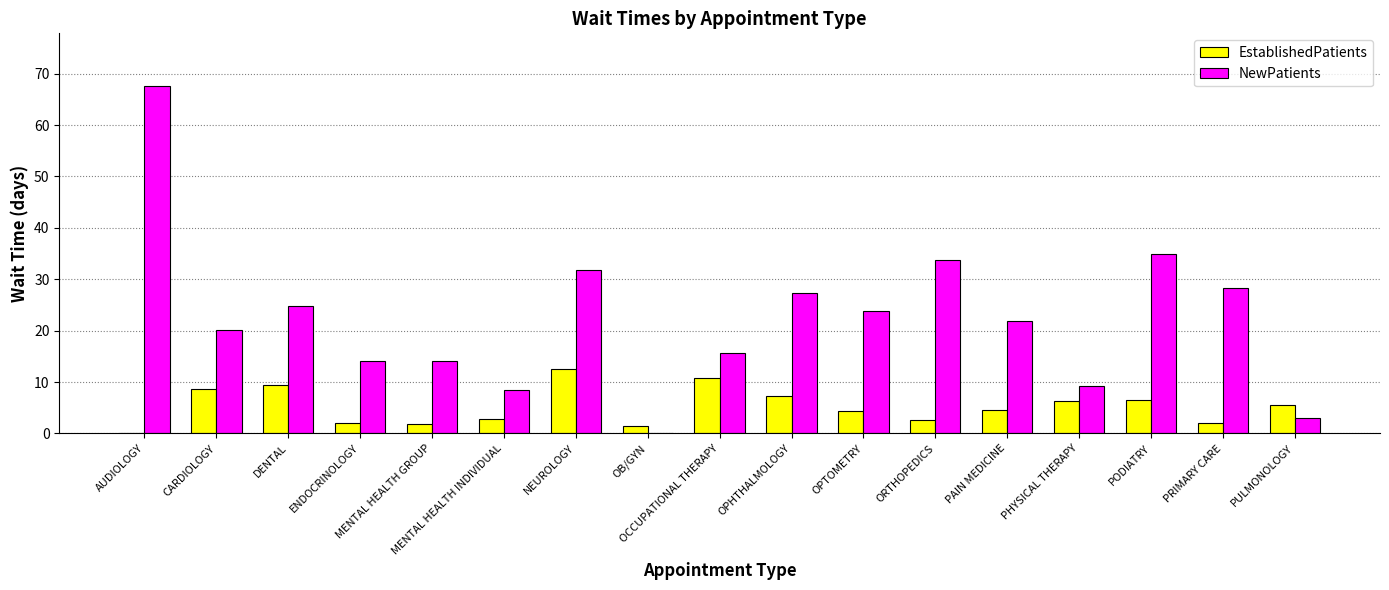

The NewPatients series shows 20.2 at CARDIOLOGY. True or false?

True